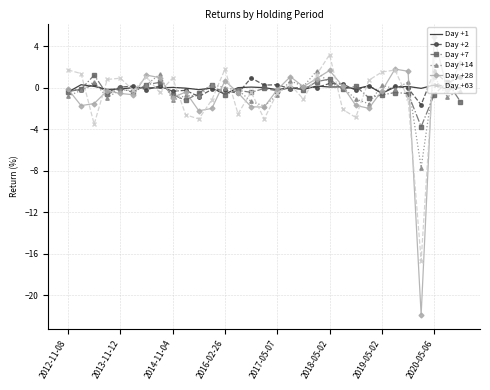

True or false: Day +63 and Day +2 intersect in this chart.

True